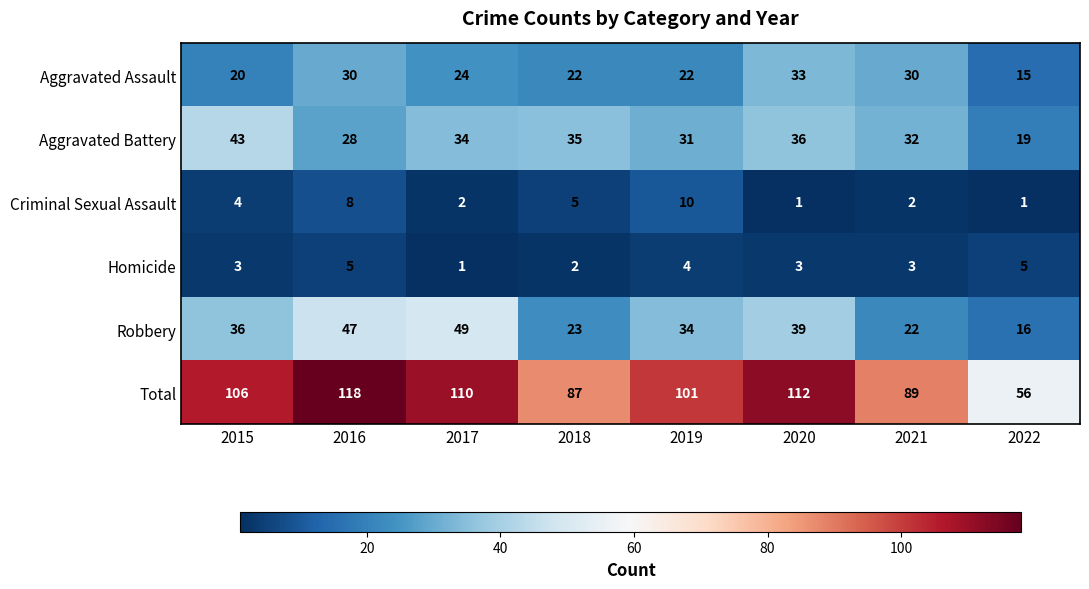

What is the sum of the Aggravated Assault values at 2015 and 2017?

44